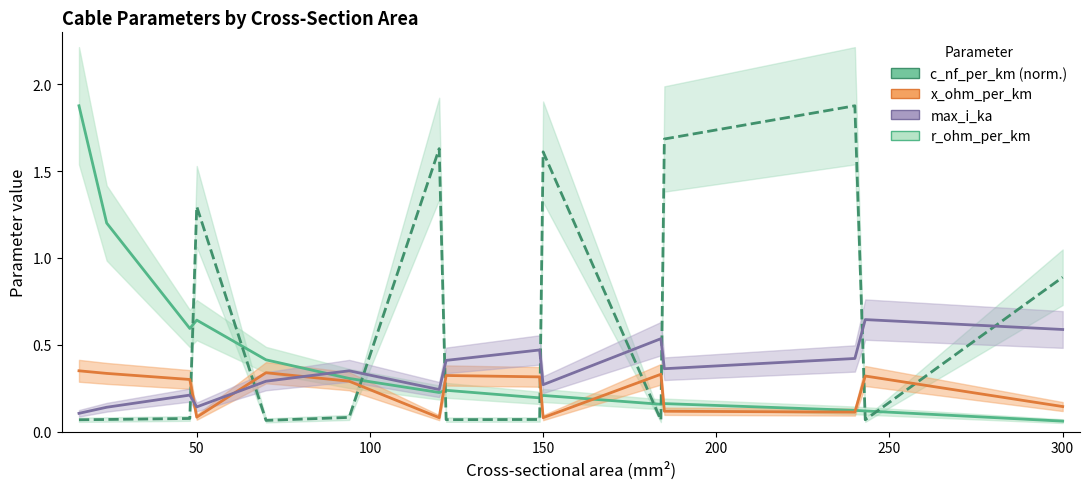

List the series in order of their peak value, lowest first.

x_ohm_per_km, max_i_ka, r_ohm_per_km, c_nf_per_km (norm.)